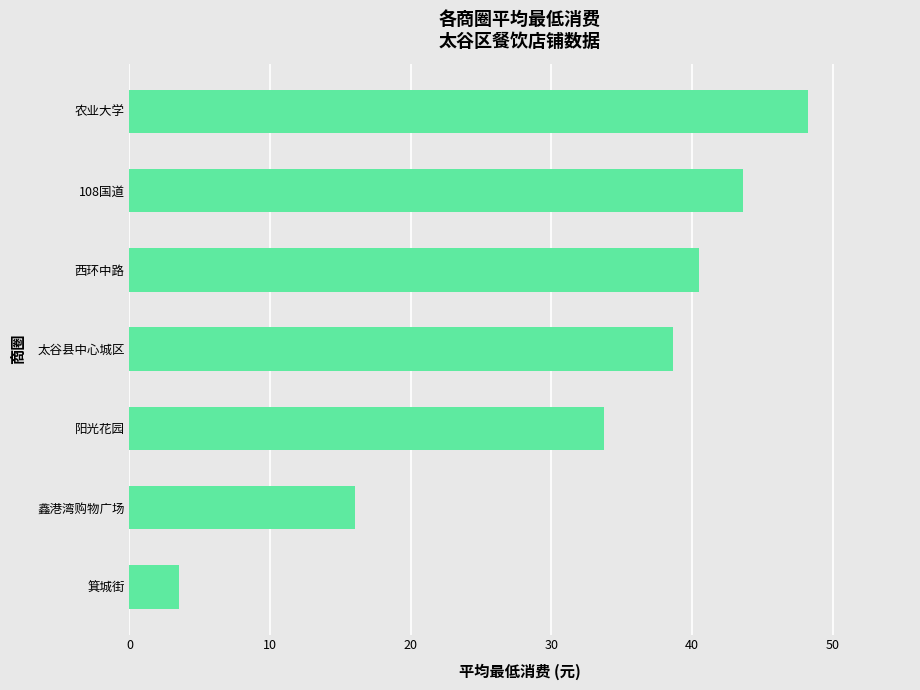

Does the chart contain any negative values?

No